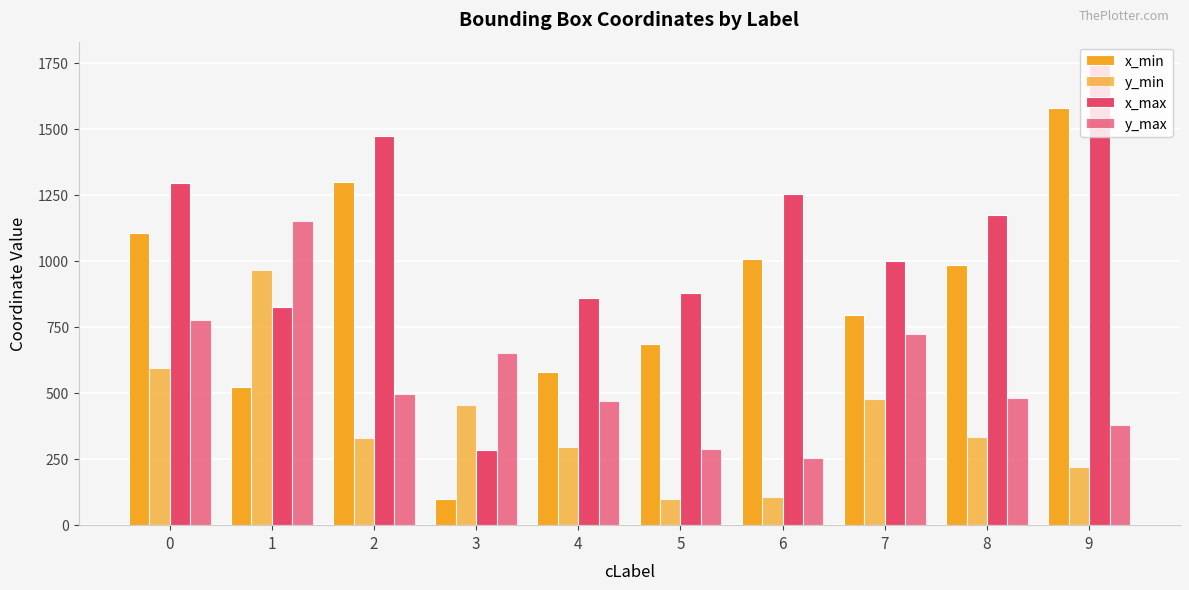

How many categories are shown in the chart?

10